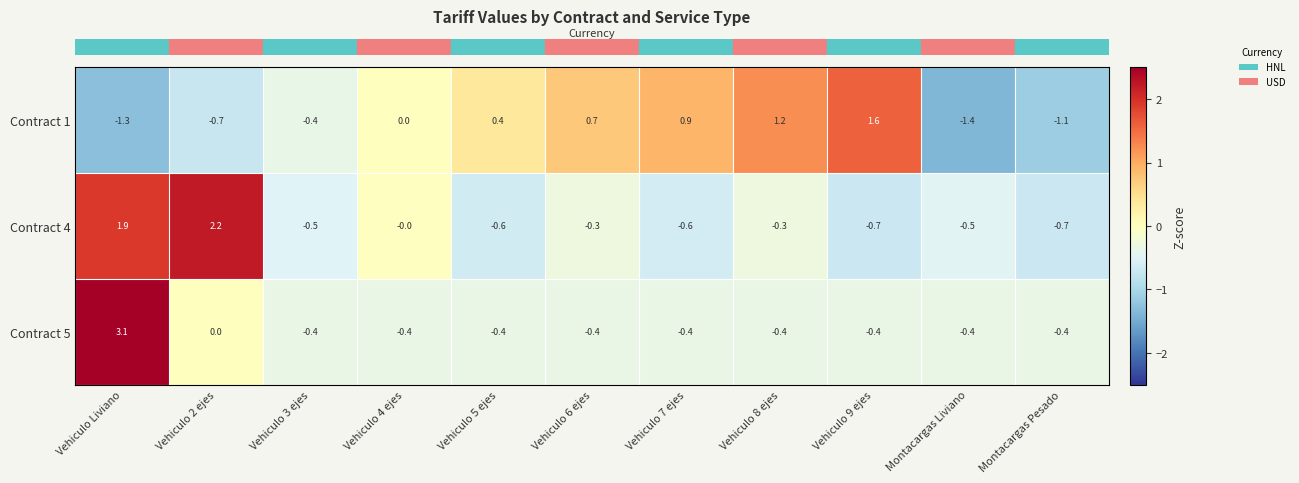

How many data points in Contract 4 are less than 0?

8